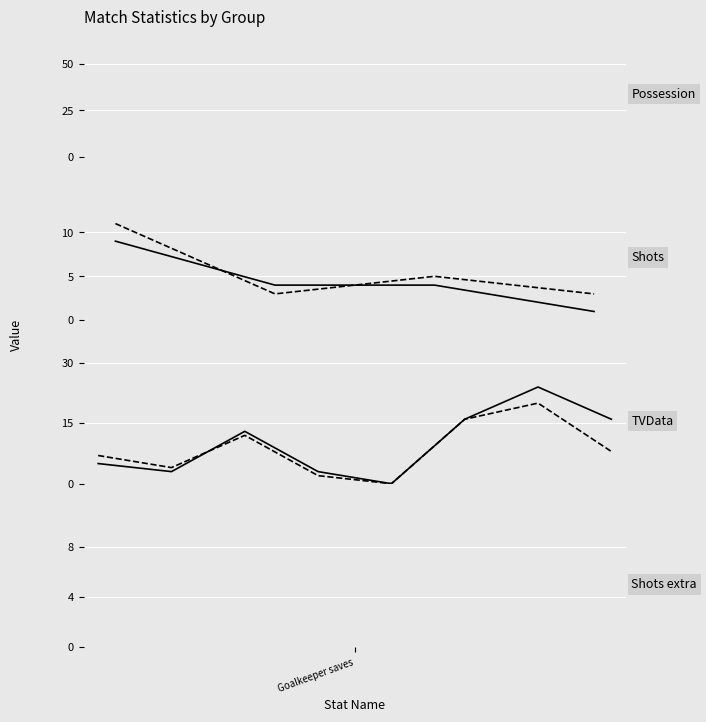

How many data points does each series have?

8